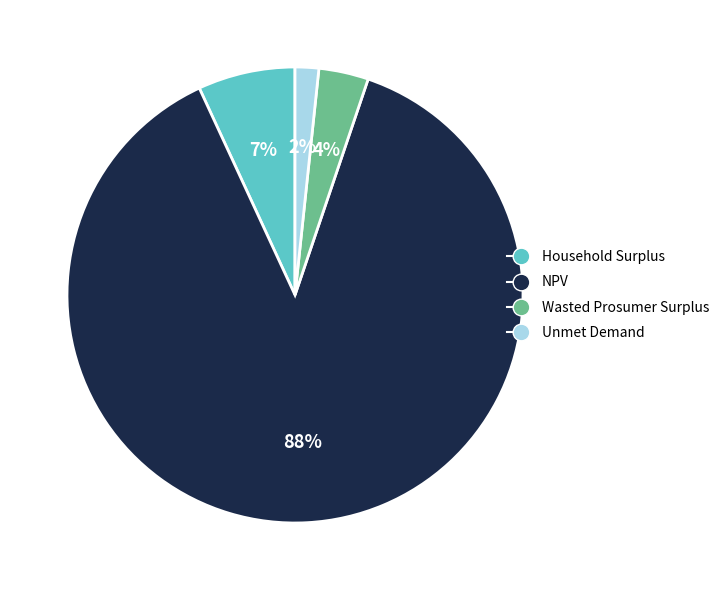

To the nearest percent, what is the average slice percentage?

25%